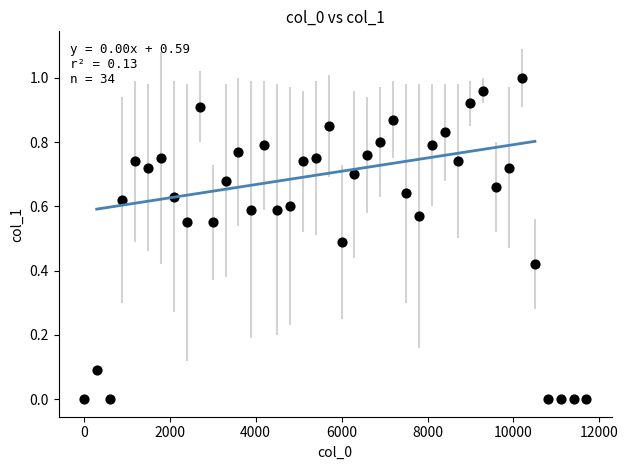

What is the range of X values (max minus min)?

11700.1